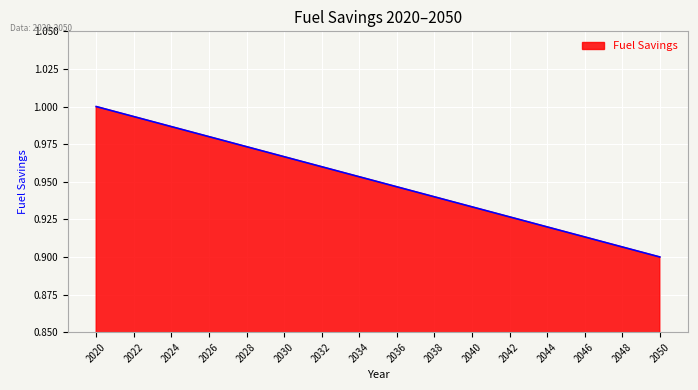

How many lines are shown in the chart?

1